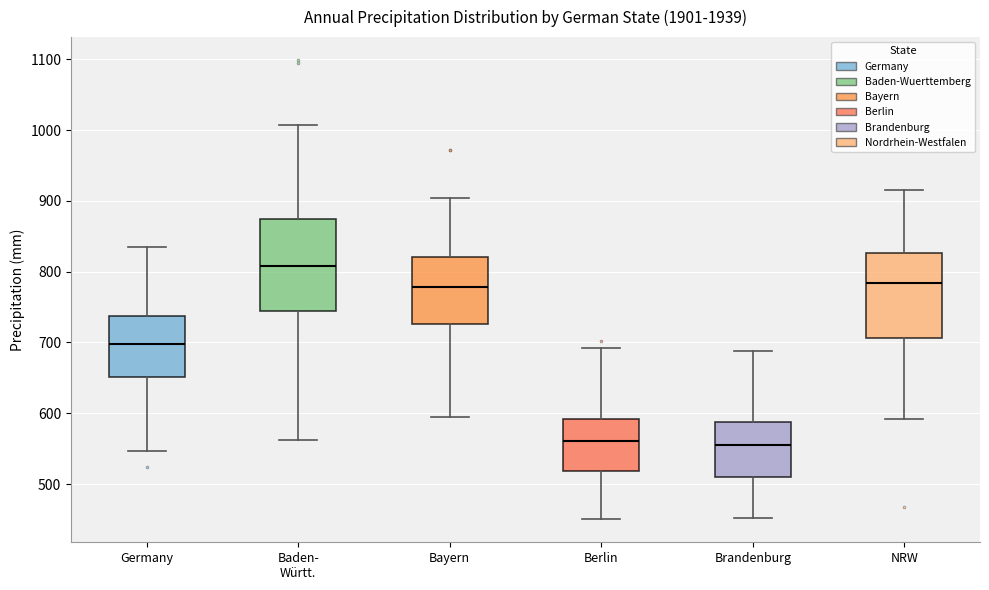

Where is the lower edge of the box for Berlin on the y-axis? The values are not printed on the chart, so give them approximately, as read against the axis.

520